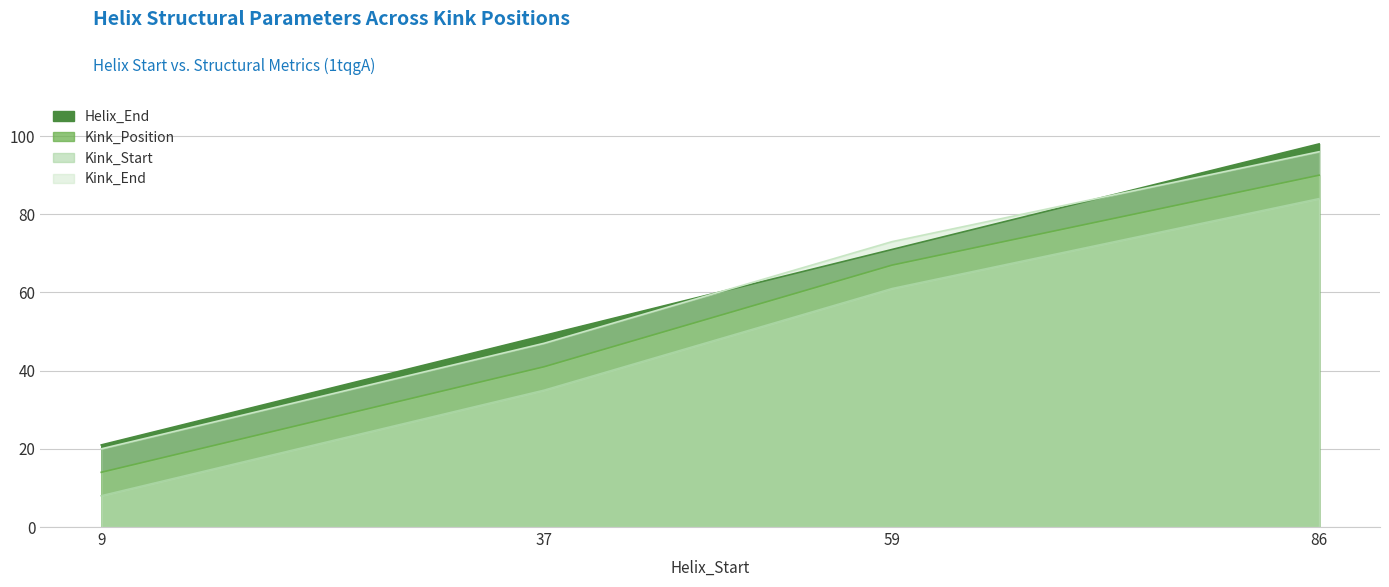

Is it true that Kink_Position equals 90 at 86?

True